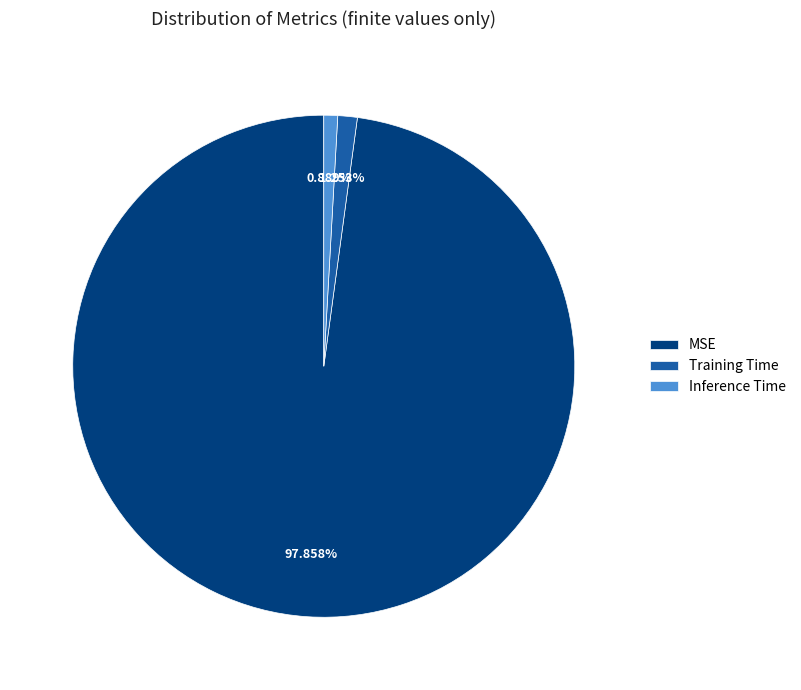

Which category has the biggest portion of the pie?

MSE